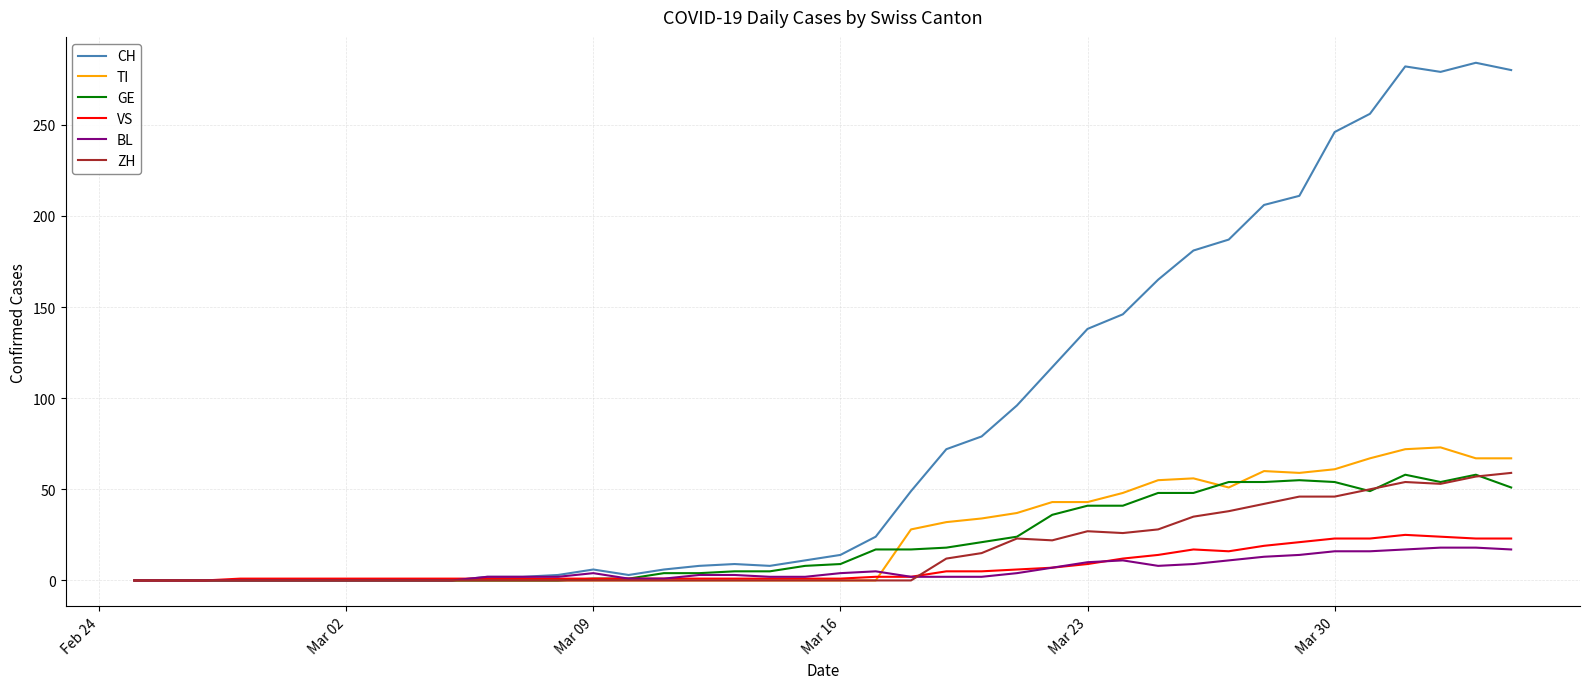

What is the maximum value for GE?

58